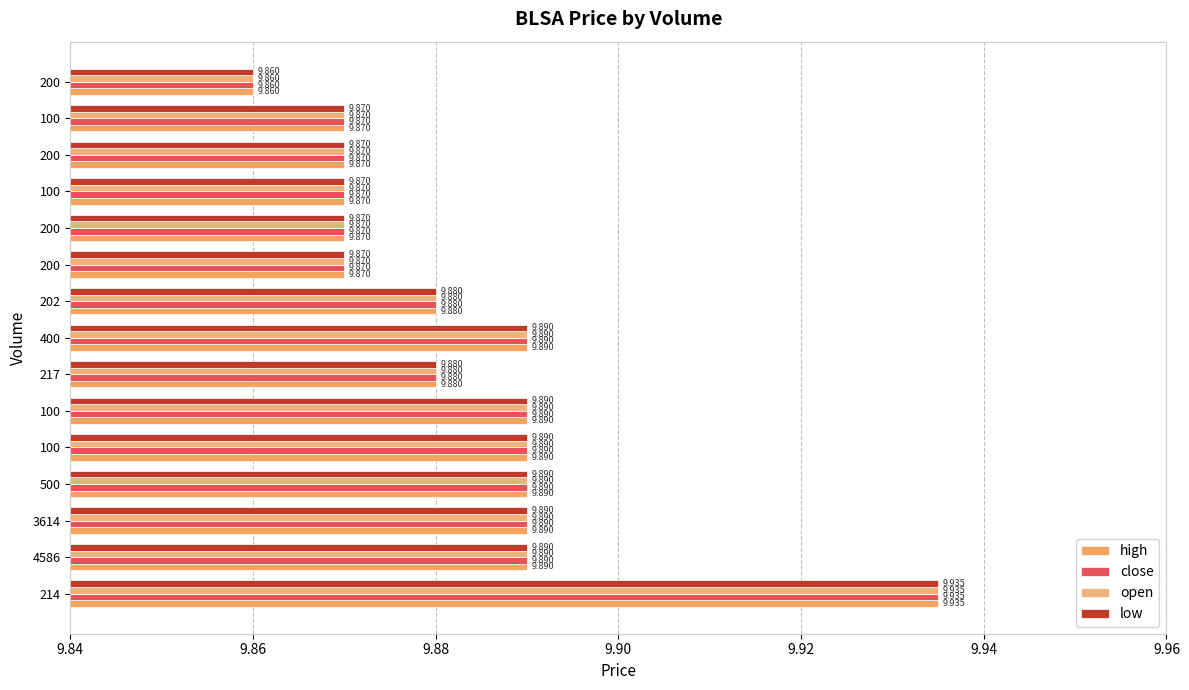

At which category is the sum across all series the highest?

214